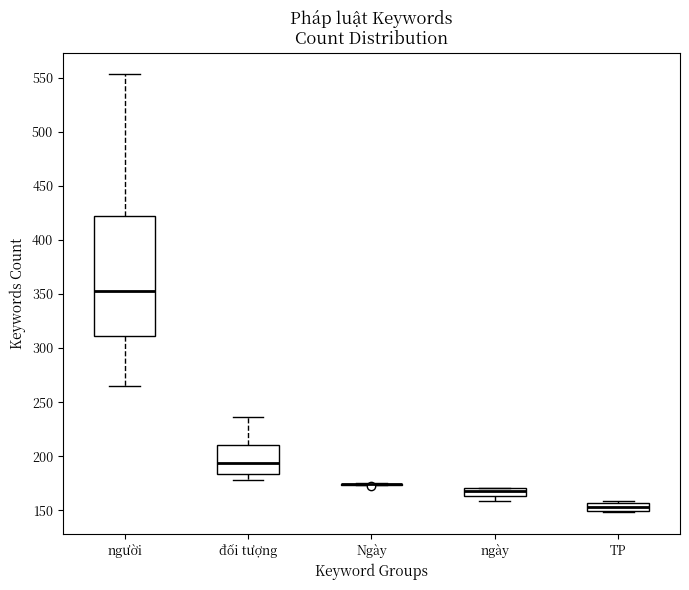

Comparing the boxes themselves (not the whiskers), which one is the tallest?

người